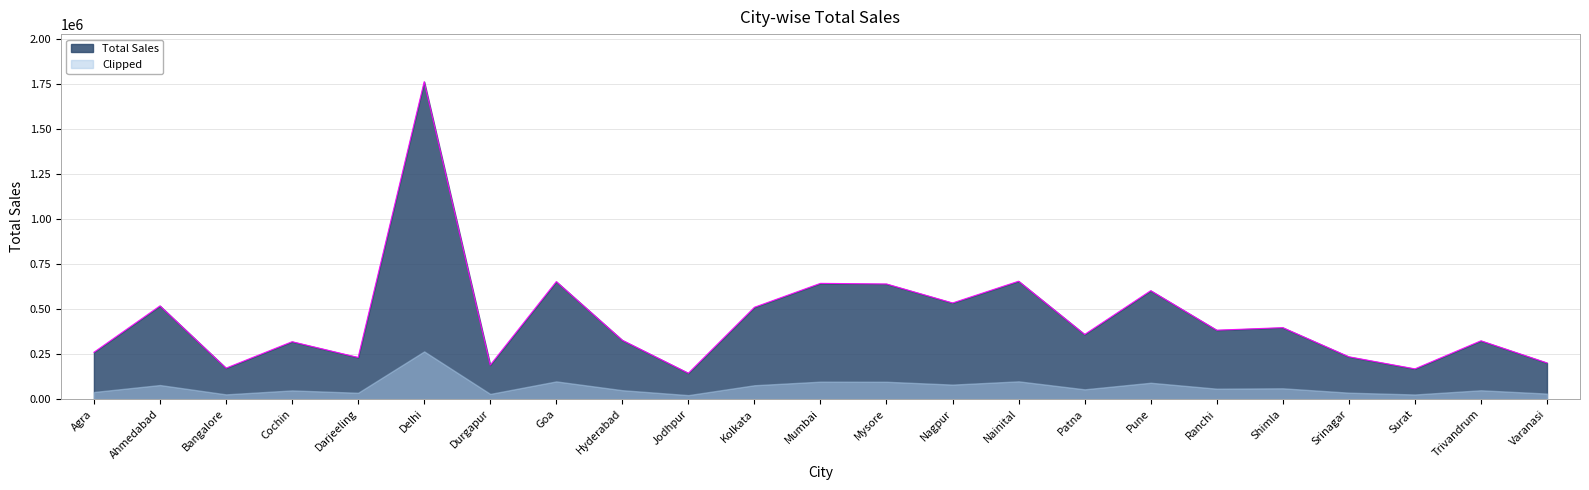

What is the difference between the second highest and minimum values?

511513